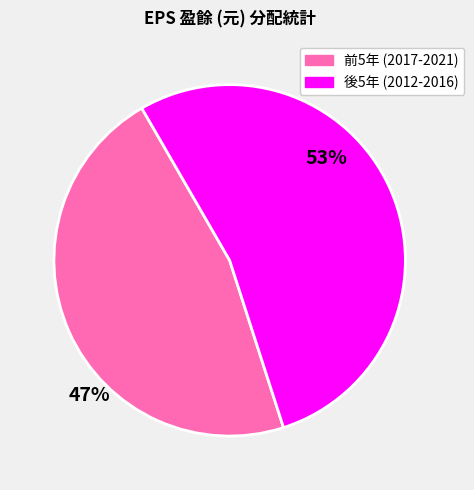

Is there a majority slice in this chart?

Yes